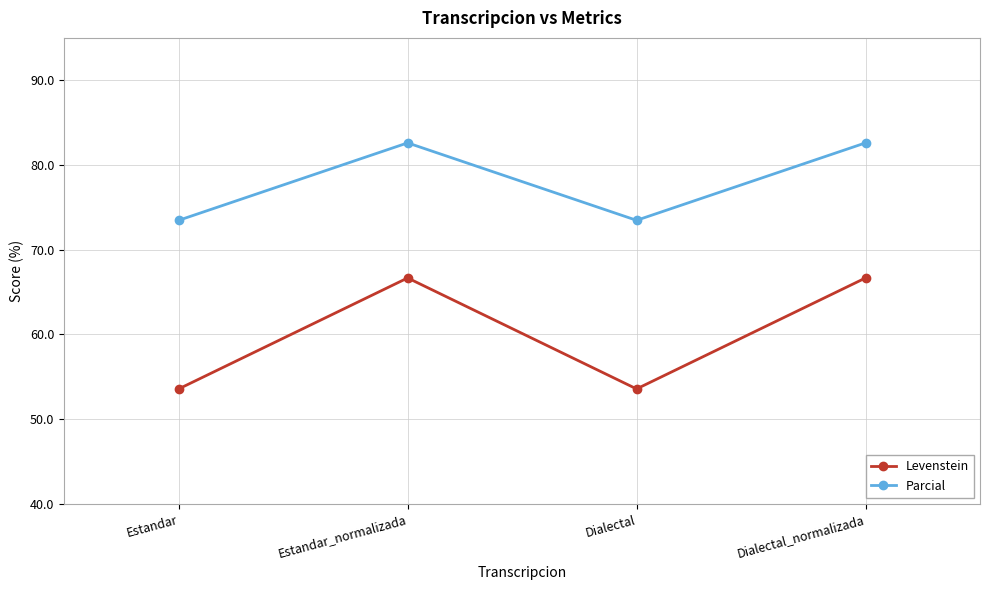

How many values in the Levenstein series exceed 66?

2